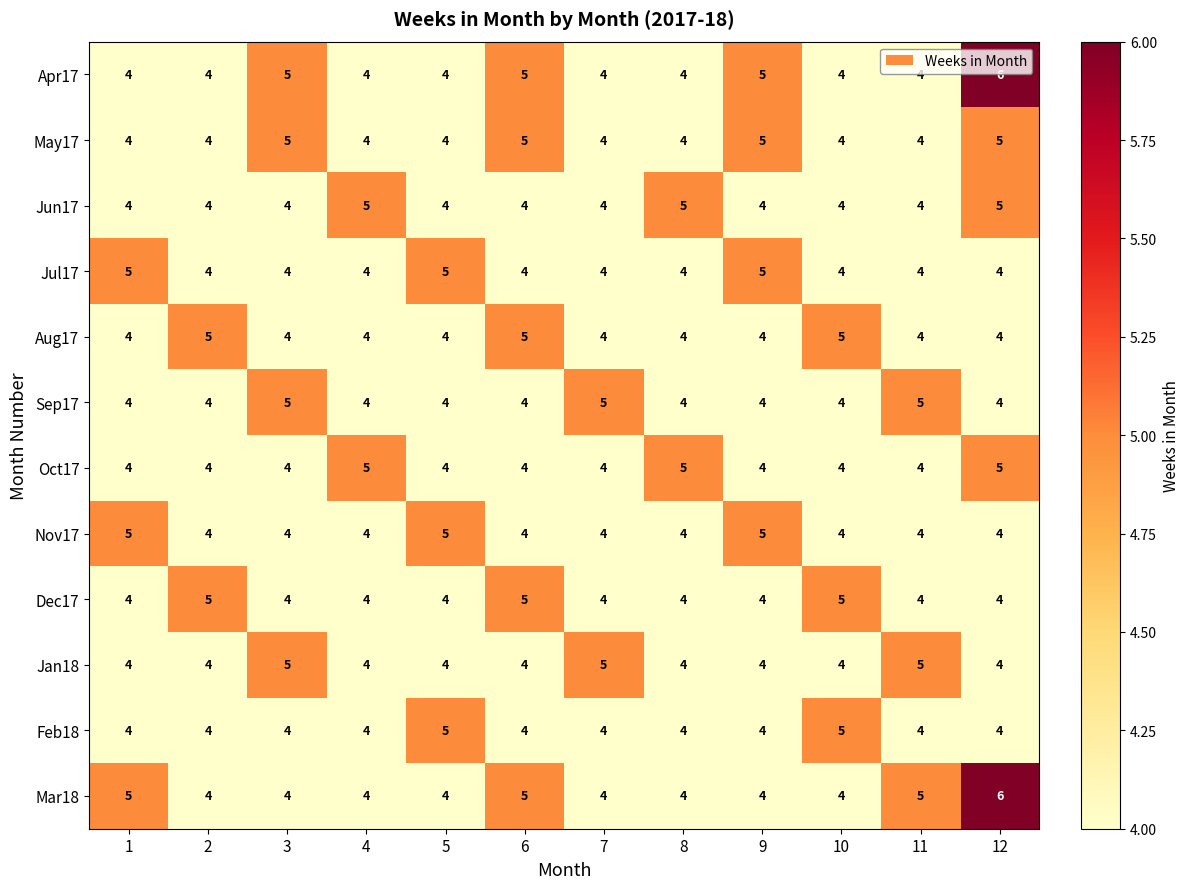

What value does the Jan18 series have at 8?

4